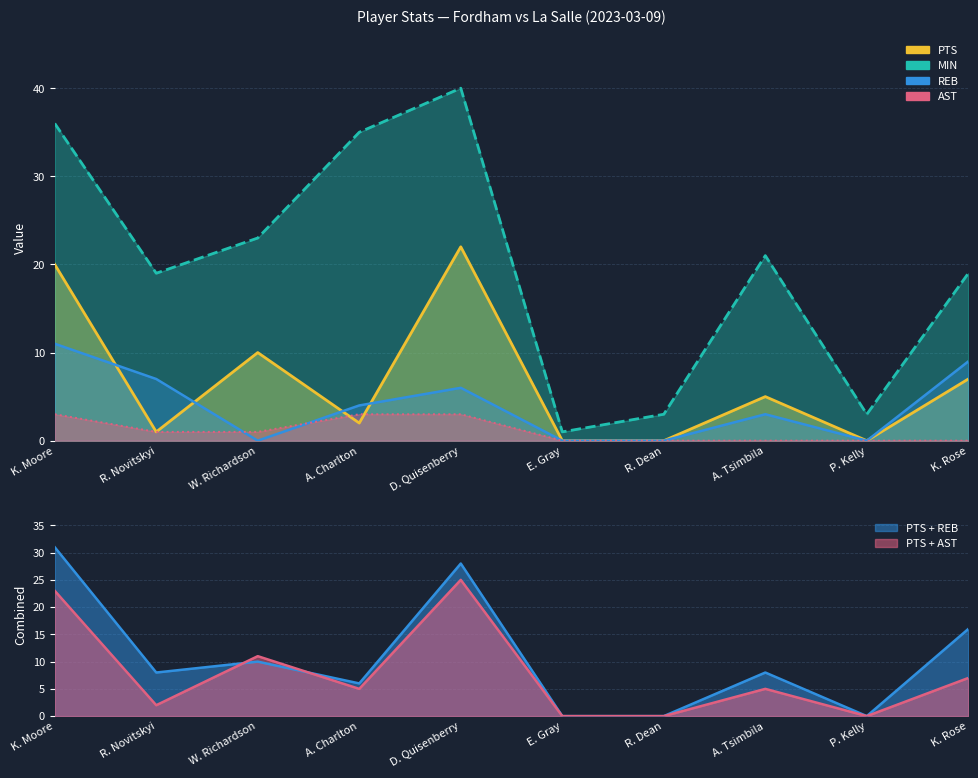

The value of PTS at K. Rose is 7. True or false?

True